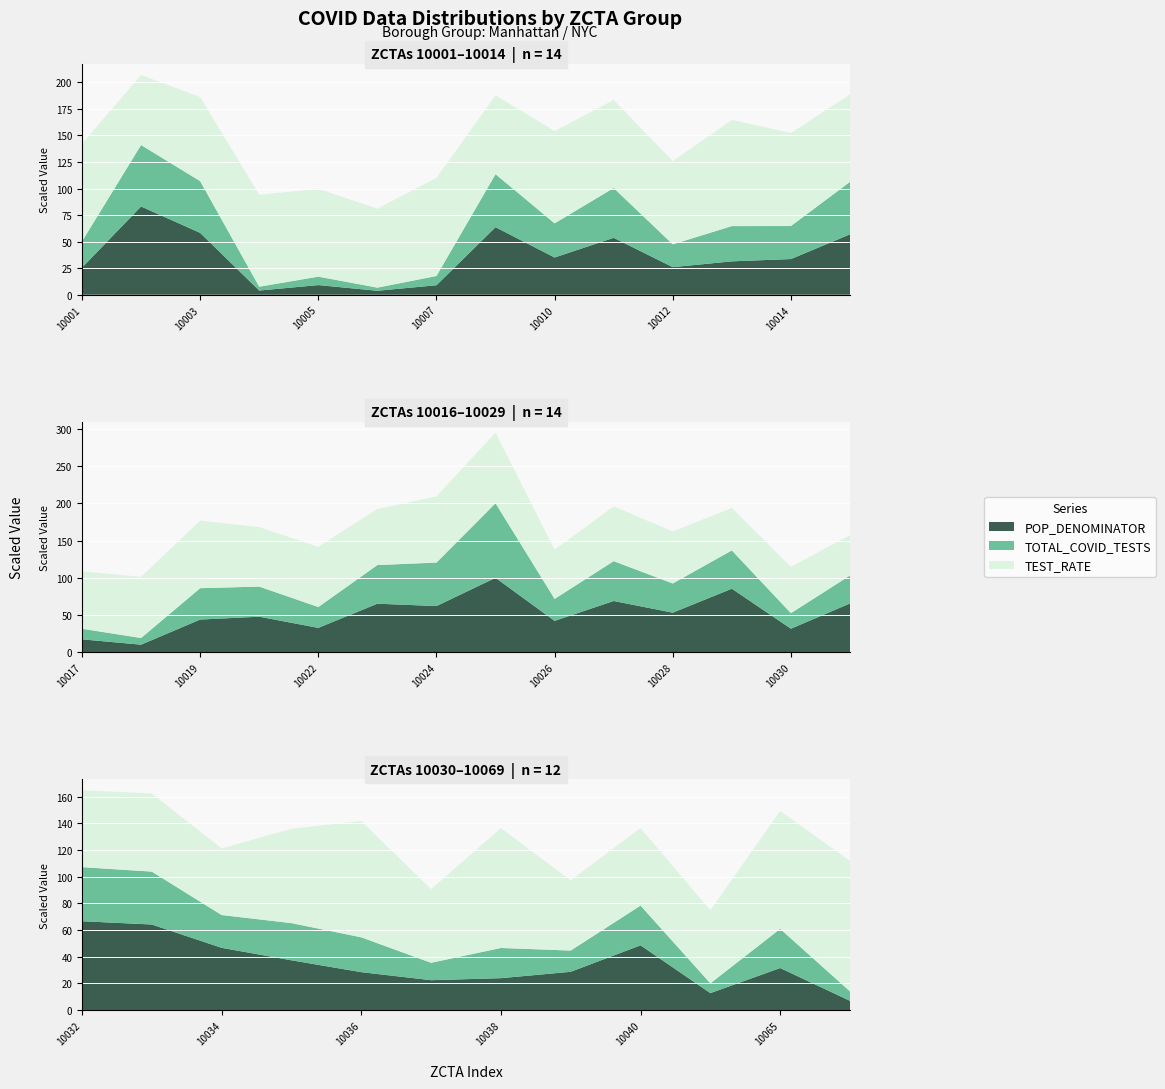

Reading right to left, extract all data points from this chart.

POP_DENOMINATOR: 10069=6338.1	10065=29061.5	10044=11700.3	10040=44808.3	10039=26457.5	10038=22048.0	10037=20649.6	10036=26211.2	10035=34426.7	10034=43073.7	10033=59210.4	10032=61492.6	10031=60556.9	10030=29321.9	10029=78841.5	10028=49155.1	10027=63631.0	10026=39018.0	10025=92333.5	10024=57337.7	10023=60274.8	10022=30334.8	10021=44175.6	10019=40631.4	10018=9531.4	10017=16127.2	10016=52524.3	10014=31043.2	10013=29031.1	10012=23981.2	10011=49500.5	10010=32371.9	10009=58748.0	10007=8249.7	10006=3457.8	10005=8396.1	10004=3650.6	10003=53801.6	10002=76755.4	10001=23563.0
TOTAL_COVID_TESTS: 10069=528.0	10065=2188.0	10044=546.0	10040=2218.0	10039=1186.0	10038=1686.0	10037=971.0	10036=1946.0	10035=2075.0	10034=1831.0	10033=2954.0	10032=3019.0	10031=2792.0	10030=1549.0	10029=3822.0	10028=2917.0	10027=3977.0	10026=2193.0	10025=7443.0	10024=4339.0	10023=3858.0	10022=2082.0	10021=3004.0	10019=3131.0	10018=666.0	10017=1056.0	10016=3682.0	10014=2315.0	10013=2471.0	10012=1600.0	10011=3493.0	10010=2396.0	10009=3716.0	10007=649.0	10006=219.0	10005=591.0	10004=269.0	10003=3627.0	10002=4309.0	10001=1843.0
TEST_RATE: 10069=8330.5	10065=7528.9	10044=4666.6	10040=4950.0	10039=4482.7	10038=7647.0	10037=4702.3	10036=7424.3	10035=6027.3	10034=4250.9	10033=4989.0	10032=4909.5	10031=4610.5	10030=5282.7	10029=4847.7	10028=5934.3	10027=6250.1	10026=5620.5	10025=8061.0	10024=7567.4	10023=6400.7	10022=6863.4	10021=6800.1	10019=7705.9	10018=6987.4	10017=6547.9	10016=7010.1	10014=7457.4	10013=8511.6	10012=6671.9	10011=7056.5	10010=7401.5	10009=6325.3	10007=7866.9	10006=6333.6	10005=7039.0	10004=7368.6	10003=6741.4	10002=5613.9	10001=7821.6